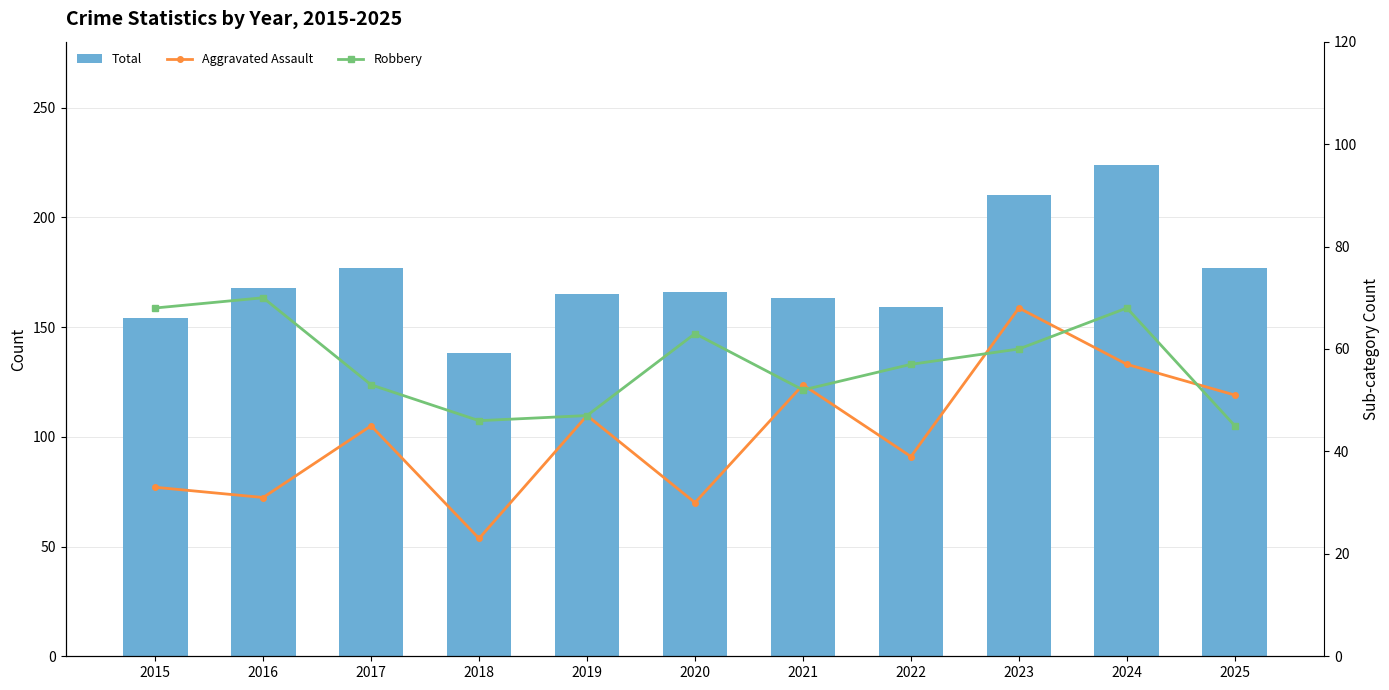

What is the approximate value of Aggravated Assault at 2016, to the nearest 5?

30